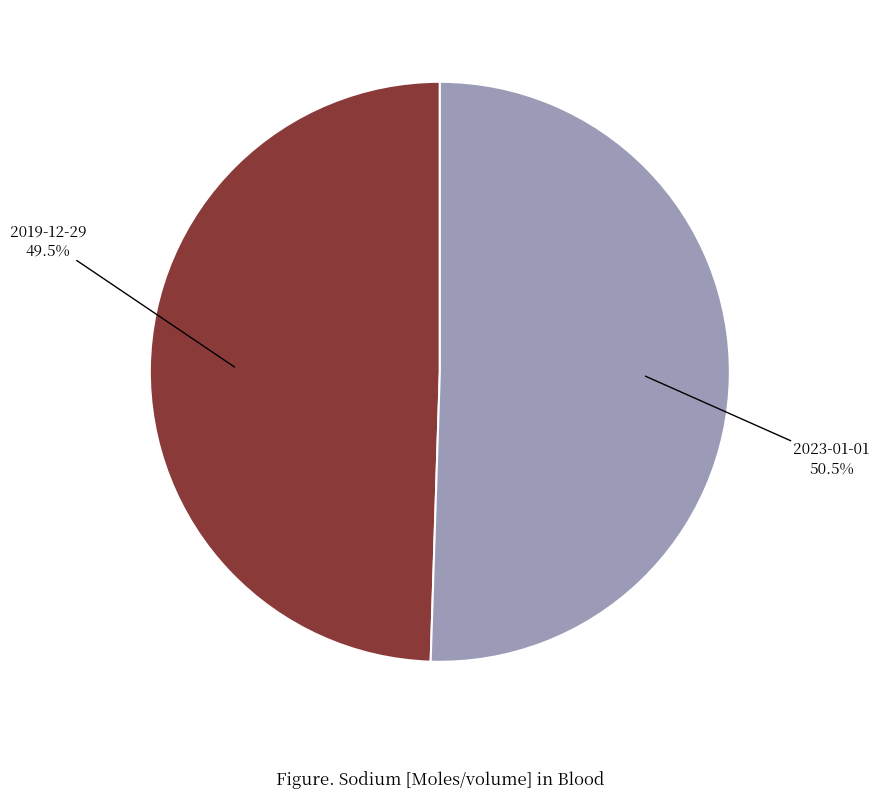

Is there a majority slice in this chart?

Yes